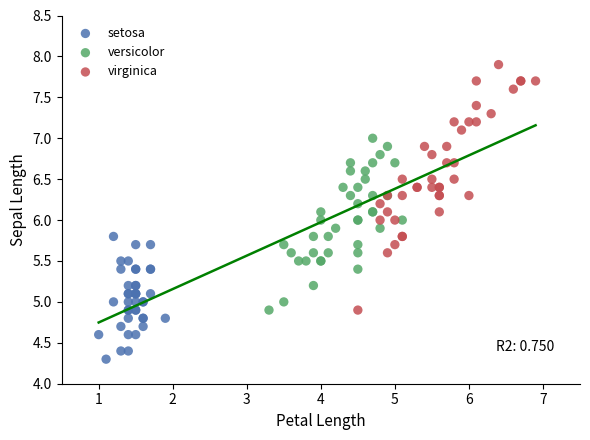

Which series has the largest Y range (max minus min)?

virginica